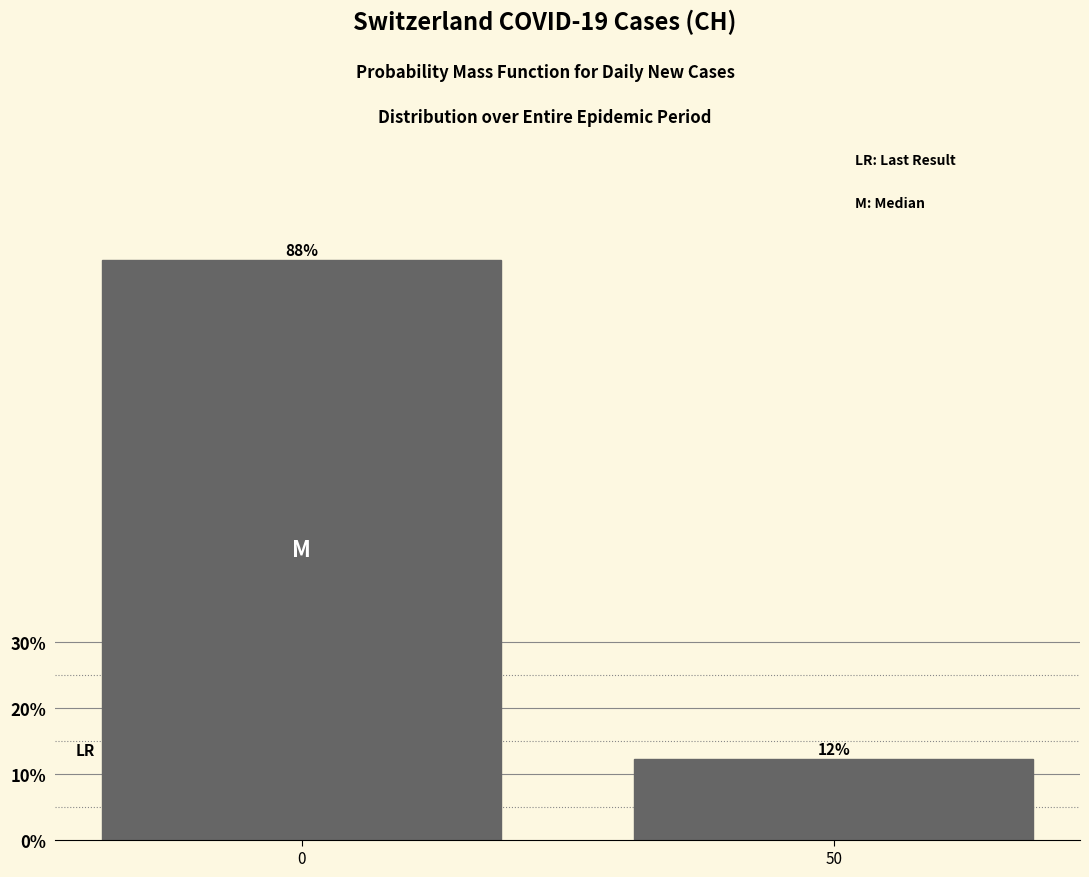

What is the average value?

50.0